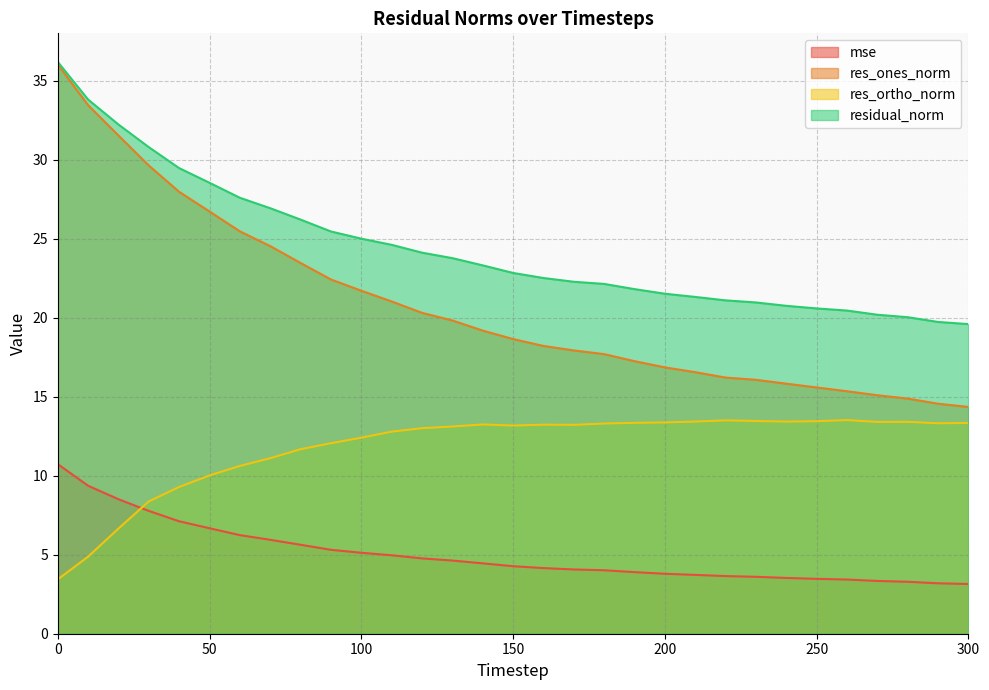

Reading right to left, list all the values displayed in this chart.

mse: 300=3.1	290=3.2	280=3.3	270=3.3	260=3.4	250=3.5	240=3.5	230=3.6	220=3.6	210=3.7	200=3.8	190=3.9	180=4.0	170=4.1	160=4.2	150=4.3	140=4.5	130=4.6	120=4.8	110=5.0	100=5.1	90=5.3	80=5.6	70=5.9	60=6.2	50=6.7	40=7.1	30=7.8	20=8.5	10=9.4	0=10.7
res_ones_norm: 300=14.4	290=14.6	280=14.9	270=15.1	260=15.3	250=15.6	240=15.8	230=16.1	220=16.2	210=16.6	200=16.9	190=17.2	180=17.7	170=17.9	160=18.2	150=18.6	140=19.2	130=19.8	120=20.3	110=21.0	100=21.7	90=22.4	80=23.5	70=24.5	60=25.5	50=26.7	40=28.0	30=29.6	20=31.5	10=33.4	0=36.0
res_ortho_norm: 300=13.3	290=13.3	280=13.4	270=13.4	260=13.5	250=13.4	240=13.4	230=13.5	220=13.5	210=13.4	200=13.4	190=13.3	180=13.3	170=13.2	160=13.2	150=13.2	140=13.2	130=13.1	120=13.0	110=12.8	100=12.4	90=12.1	80=11.7	70=11.1	60=10.6	50=10.0	40=9.3	30=8.4	20=6.7	10=4.9	0=3.4
residual_norm: 300=19.6	290=19.7	280=20.0	270=20.2	260=20.4	250=20.6	240=20.7	230=21.0	220=21.1	210=21.3	200=21.5	190=21.8	180=22.1	170=22.3	160=22.5	150=22.8	140=23.3	130=23.8	120=24.1	110=24.6	100=25.0	90=25.5	80=26.2	70=26.9	60=27.6	50=28.5	40=29.5	30=30.8	20=32.2	10=33.8	0=36.2